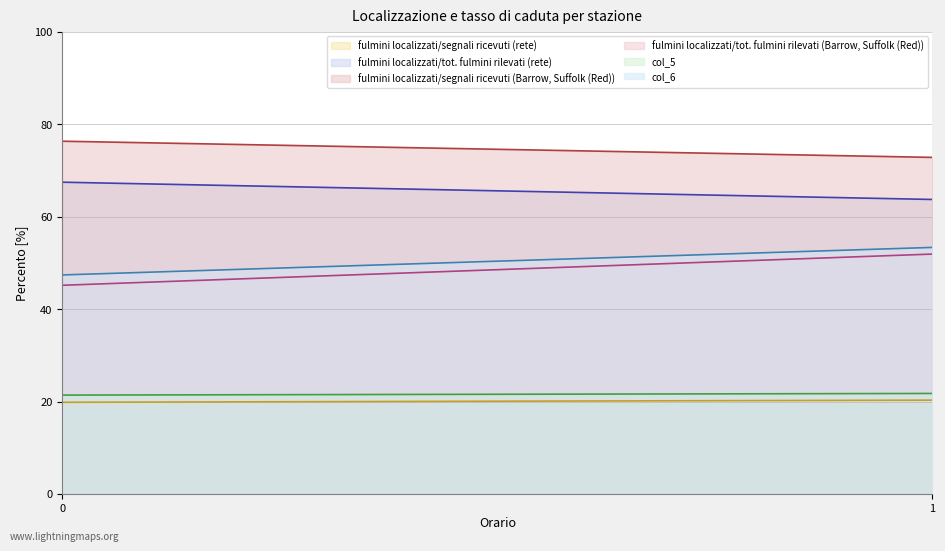

Is it true that col_3 equals 111.6 at 1?

False